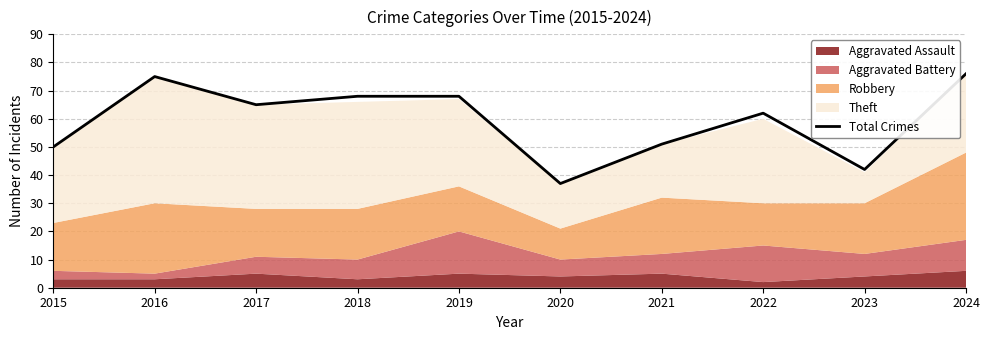

How many values are below 65?

5